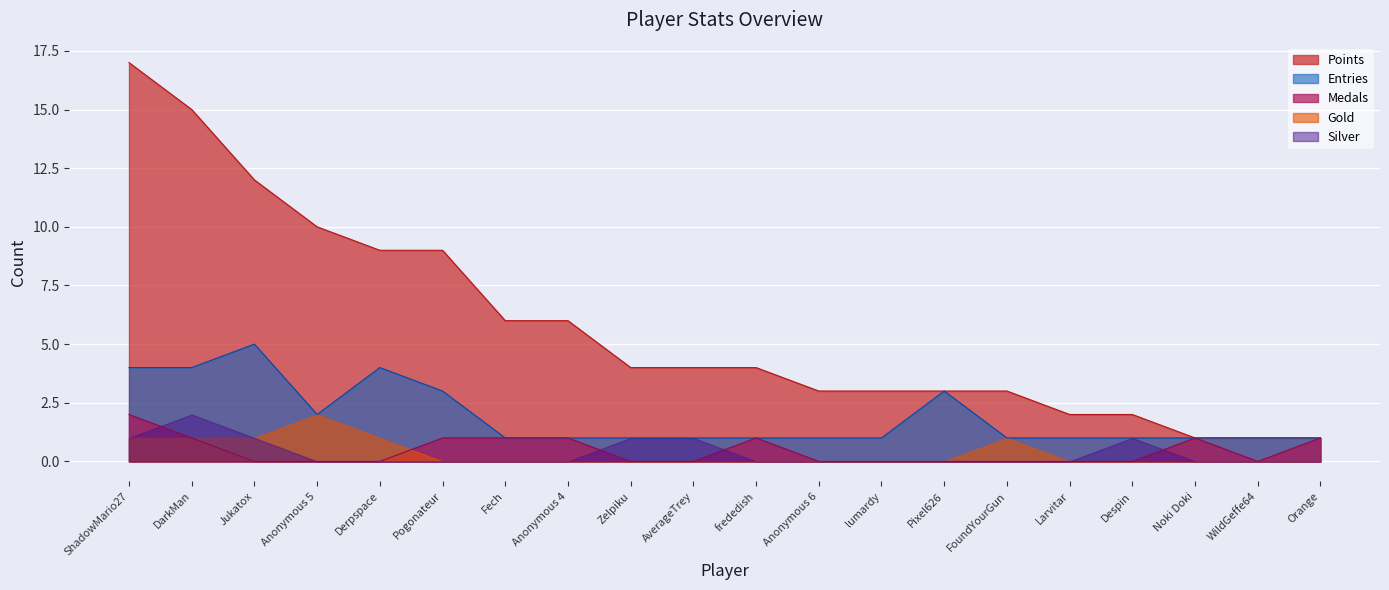

Which series has the largest range (max minus min)?

Points